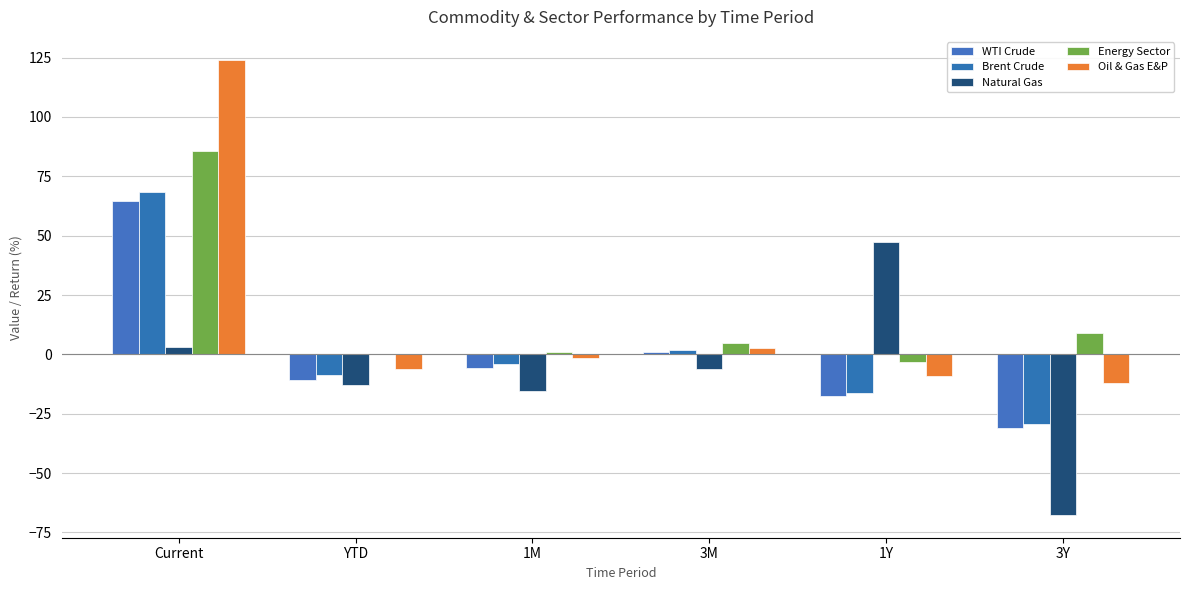

What is the minimum value for Energy Sector?

-3.3